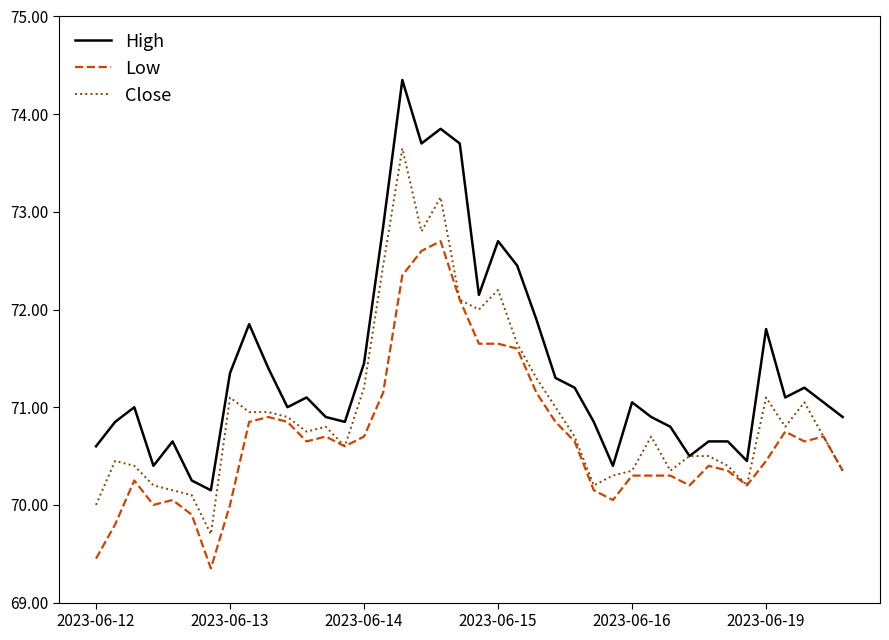

What is the sum of all High values?

2856.2